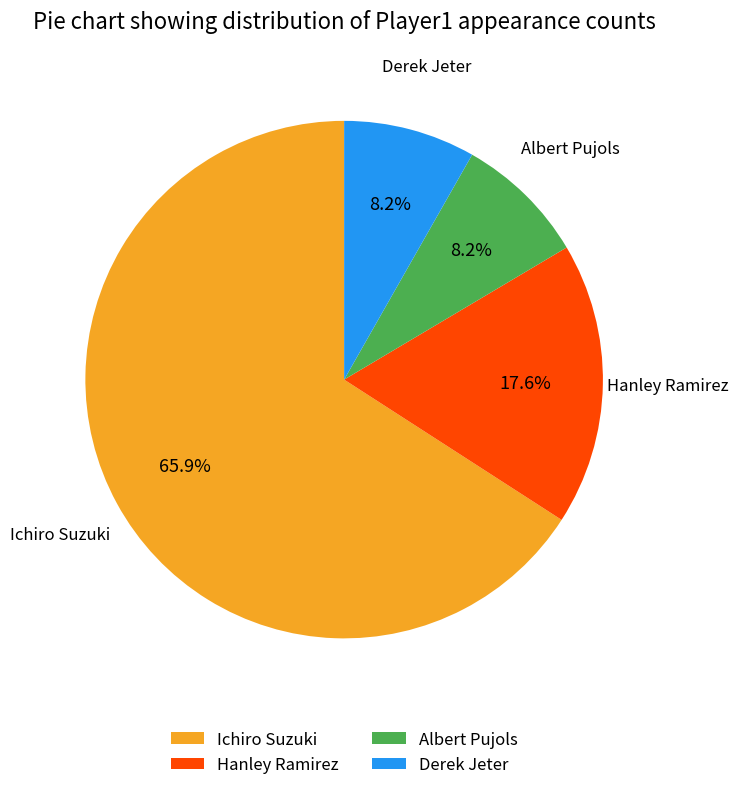

Count the number of slices in the pie.

4